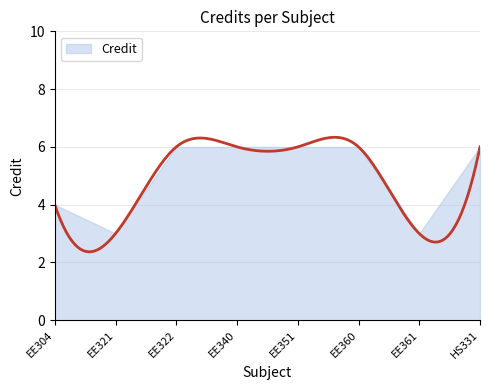

What is the minimum value shown in the chart?

3